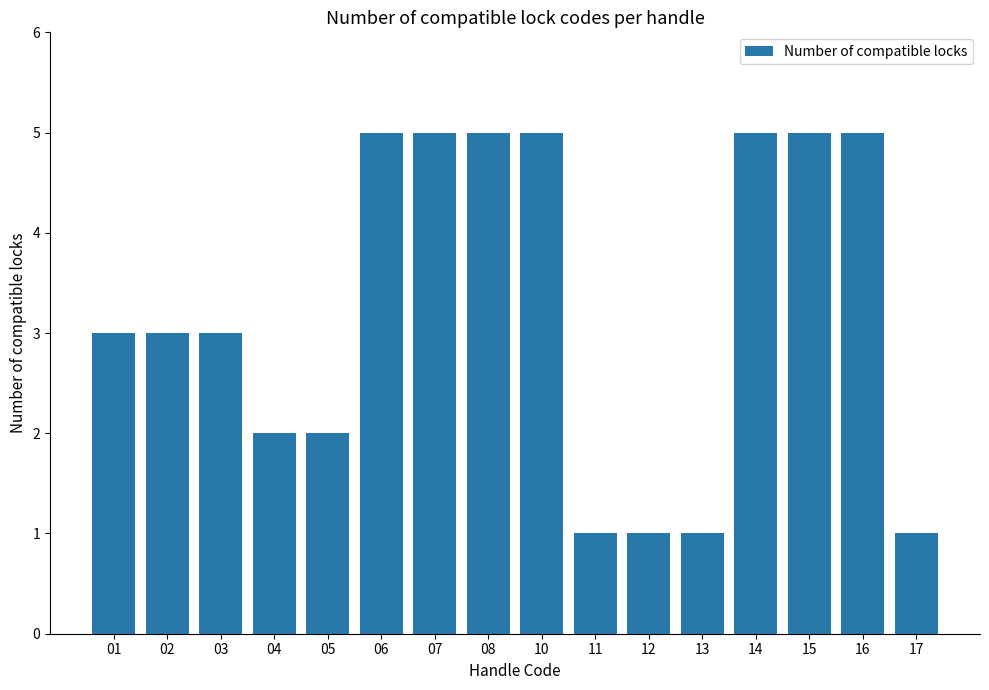

Is it true that the value at 06 is 5?

True